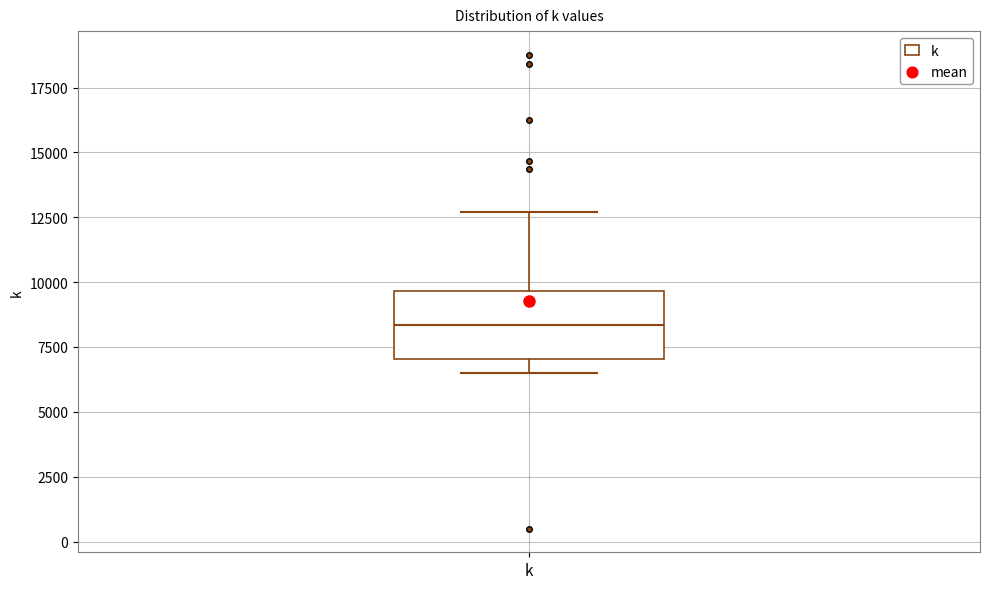

Where is the lower edge of the box for k on the y-axis? The values are not printed on the chart, so give them approximately, as read against the axis.

7000